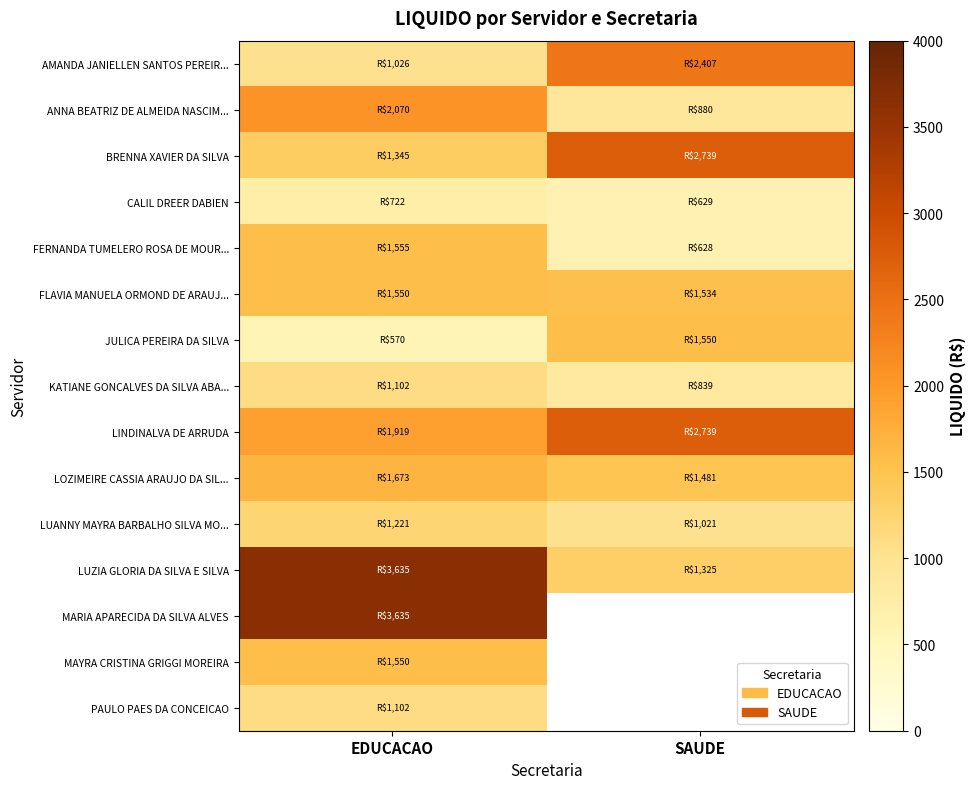

The LINDINALVA DE ARRUDA series shows 2739.1 at SAUDE. True or false?

True